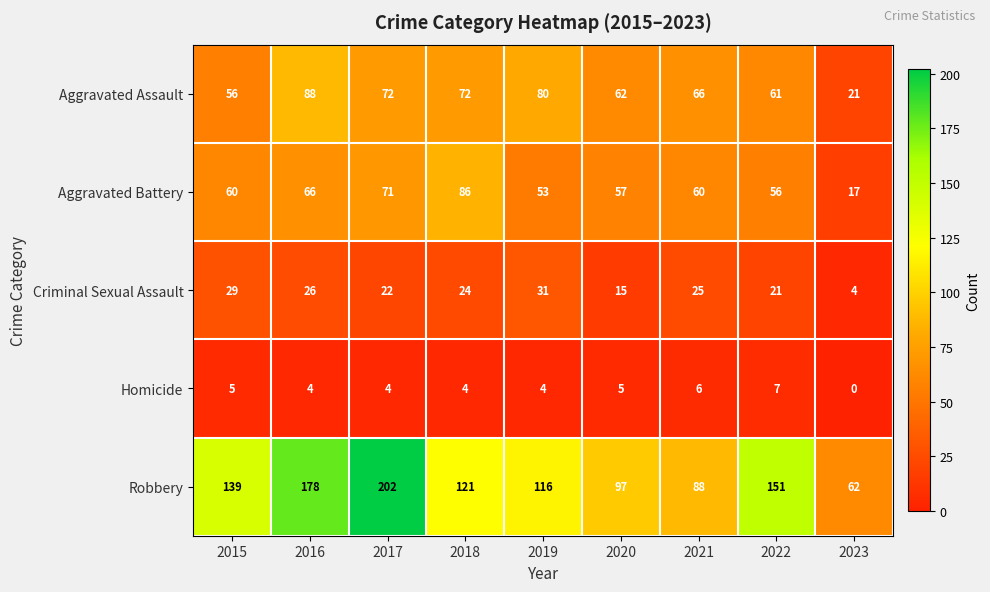

True or false: Aggravated Assault has a value of 66 at 2021.

True